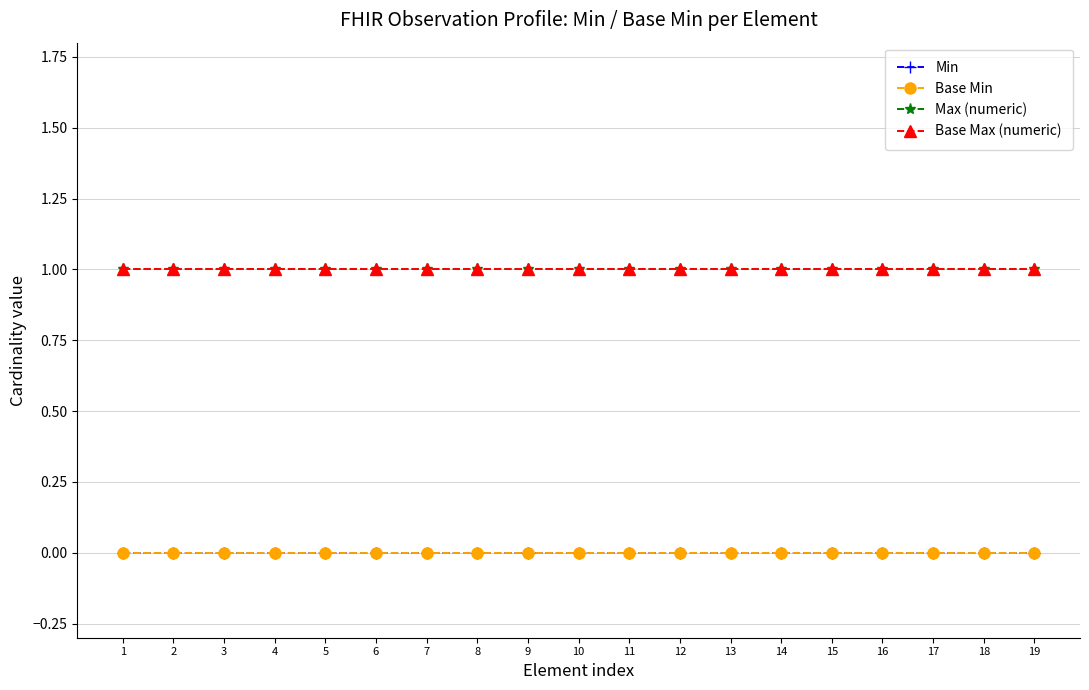

List the series in order of their peak value, lowest first.

Min, Base Min, Max (numeric), Base Max (numeric)